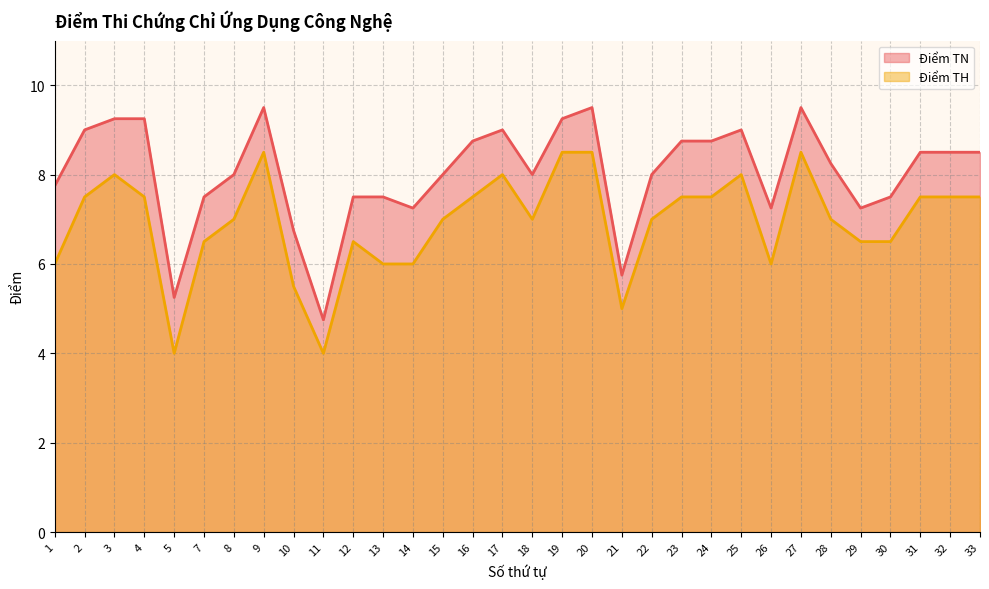

Which series has the largest total across all categories?

Điểm TN